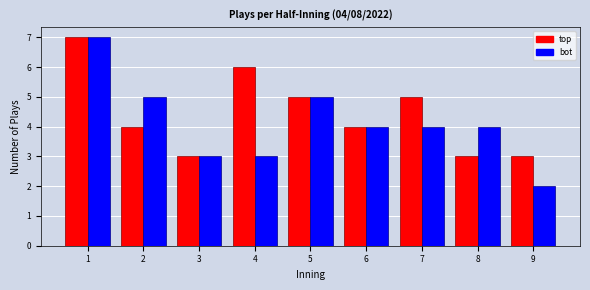

Reading left to right, what are all the values shown in this chart?

top: 1=7	2=4	3=3	4=6	5=5	6=4	7=5	8=3	9=3
bot: 1=7	2=5	3=3	4=3	5=5	6=4	7=4	8=4	9=2